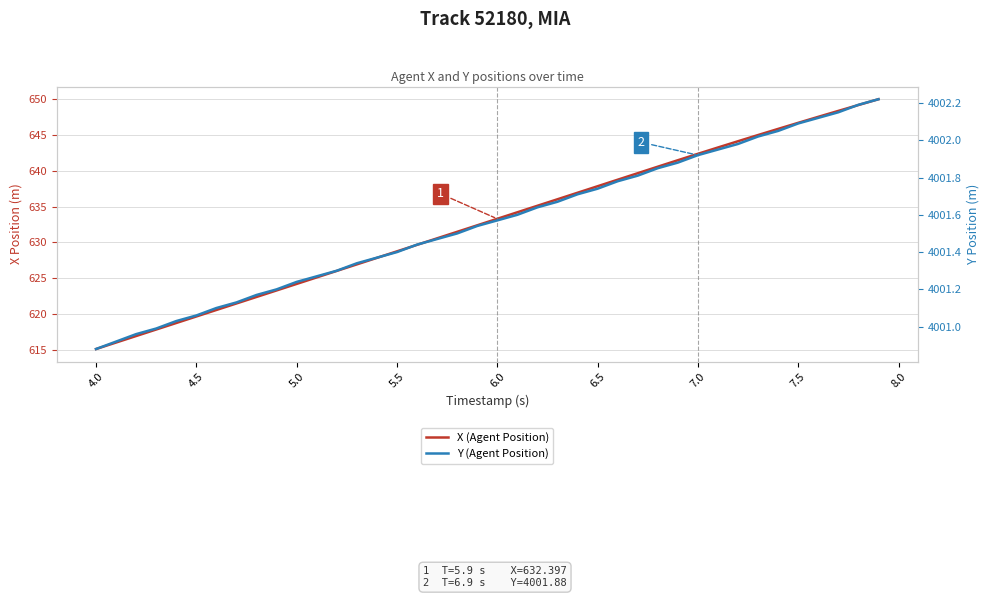

Which series has the widest spread of values?

X (Agent Position)